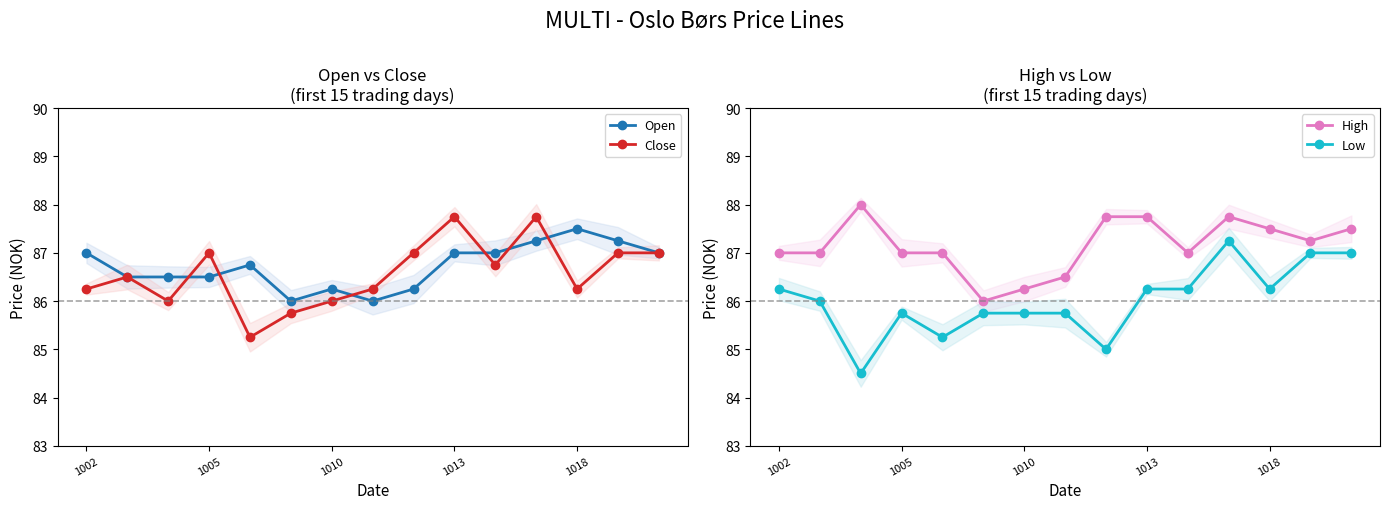

Count the number of categories in the chart.

15